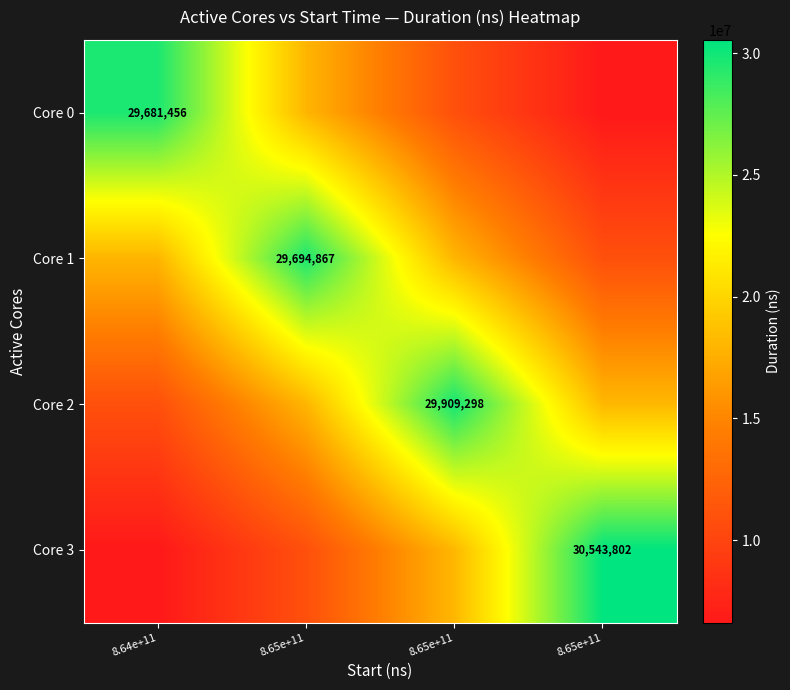

What is the sum of all Core 2 values?

76980249.0